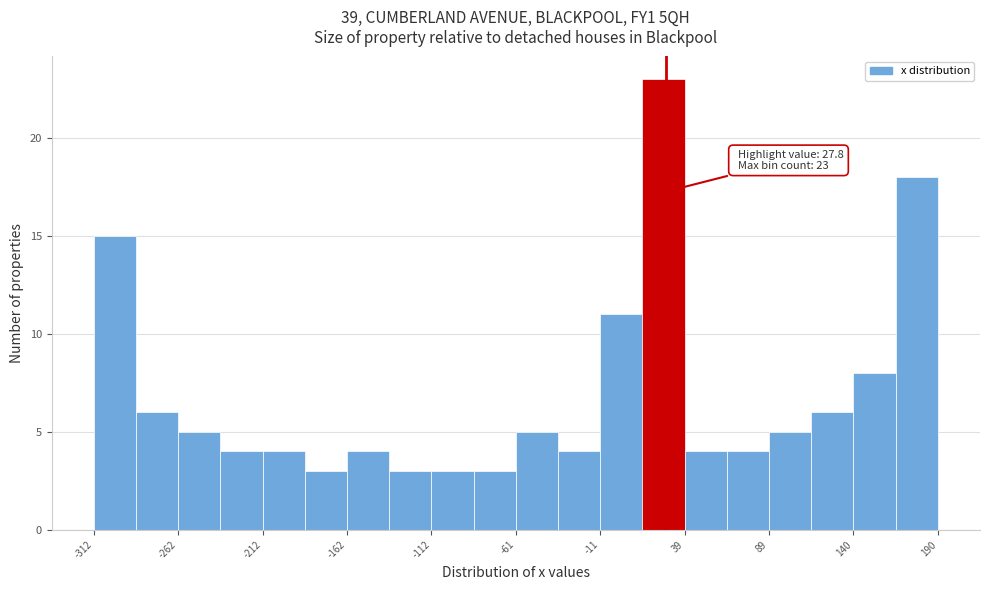

Read against the x-axis, roughly where is the centre of the tallest bar?

30